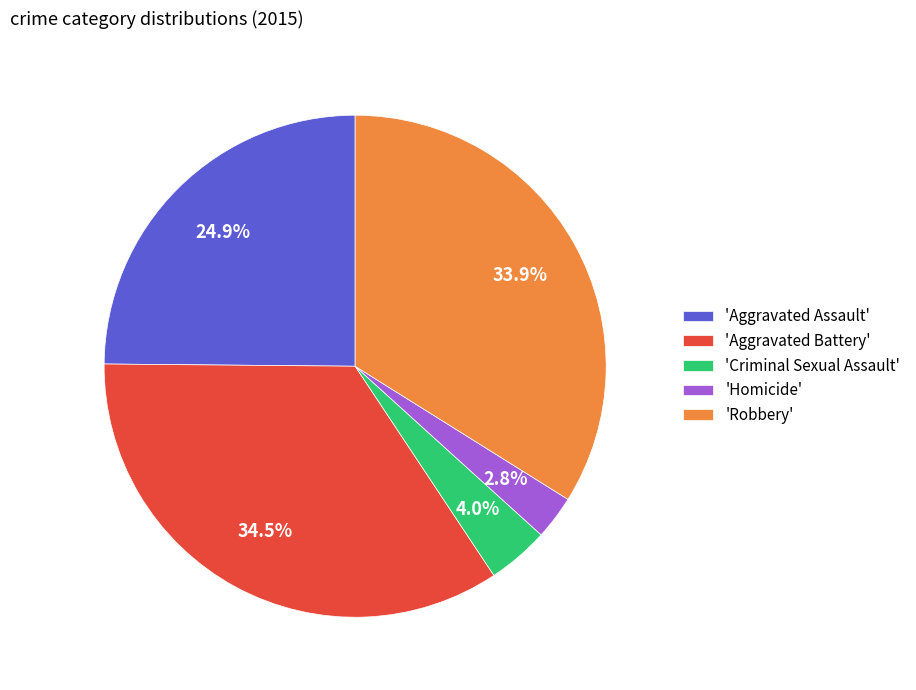

Rank the categories by value from highest to lowest.

'Aggravated Battery', 'Robbery', 'Aggravated Assault', 'Criminal Sexual Assault', 'Homicide'